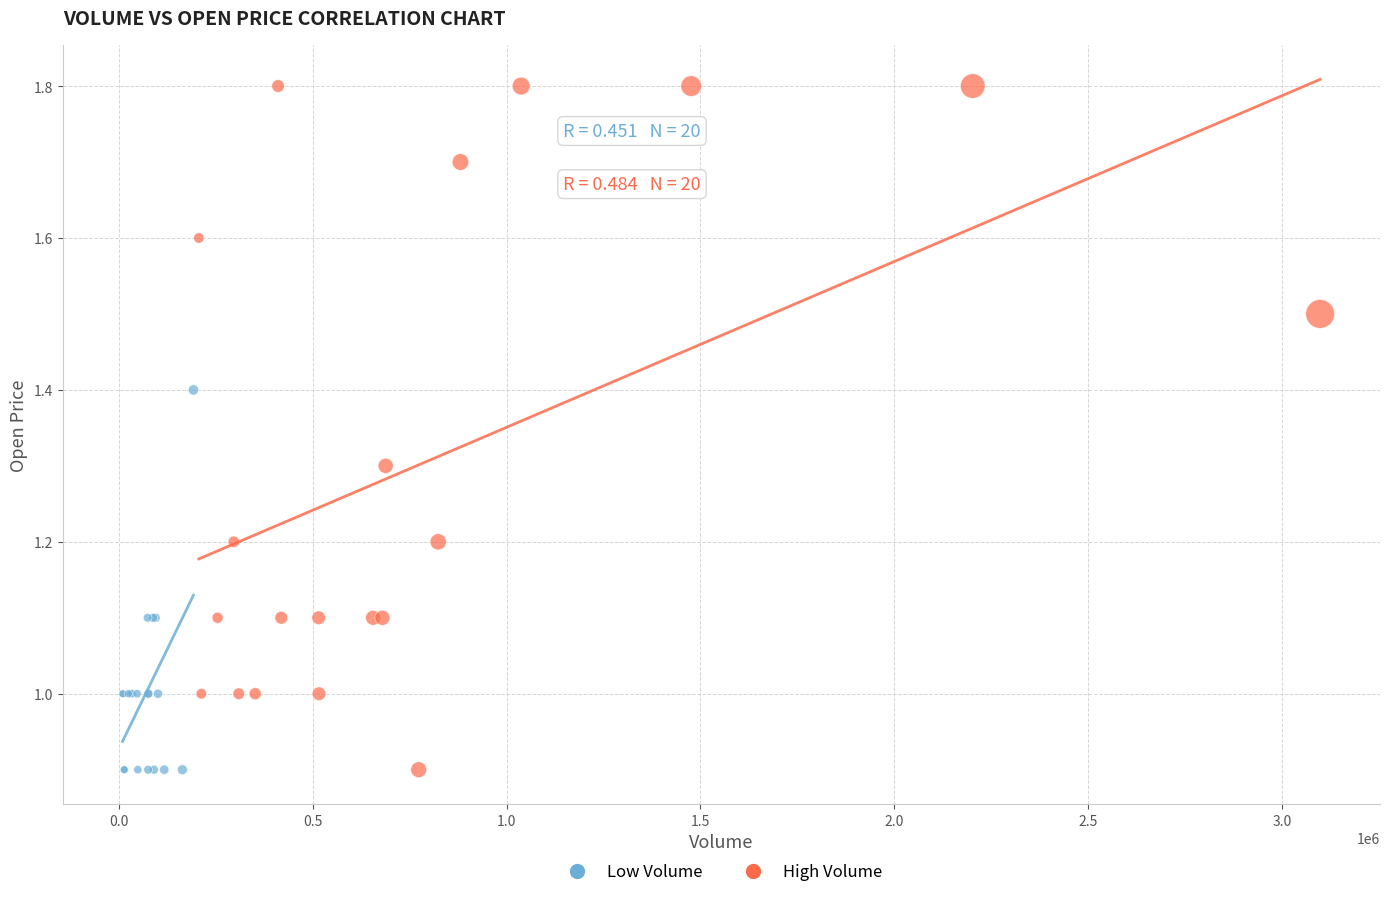

Which series contains the highest Y value?

High Volume